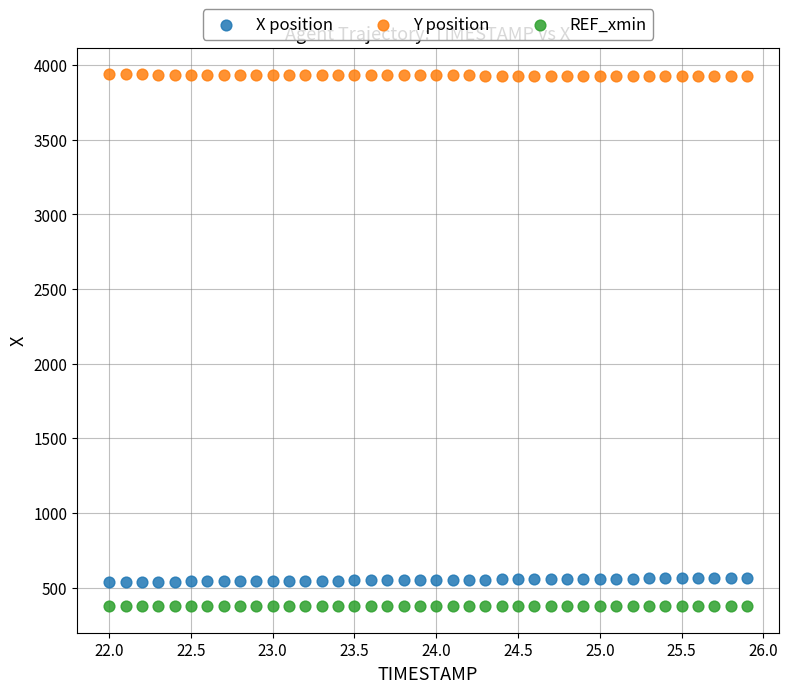

What are all the series names shown in the legend?

X position, Y position, REF_xmin